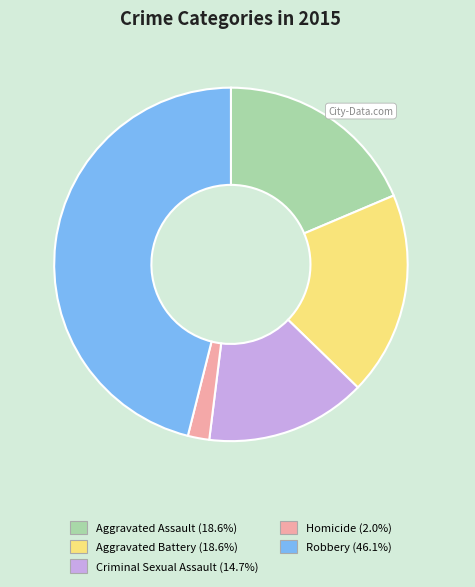

Does Robbery account for over 50% of the chart?

No